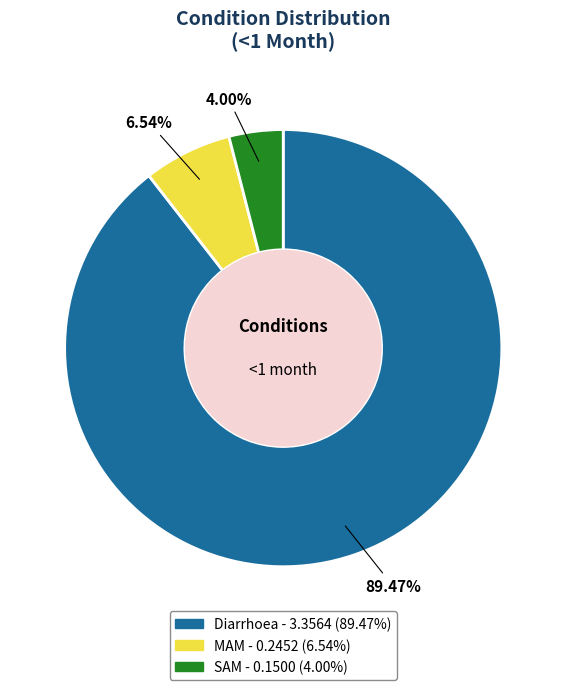

To the nearest percent, what is the difference between the Diarrhoea and MAM slice percentages?

83%